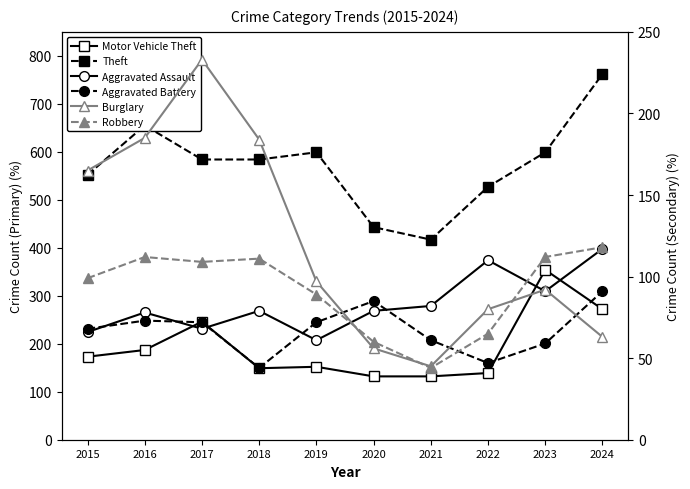

What is the minimum value shown in the chart?

44